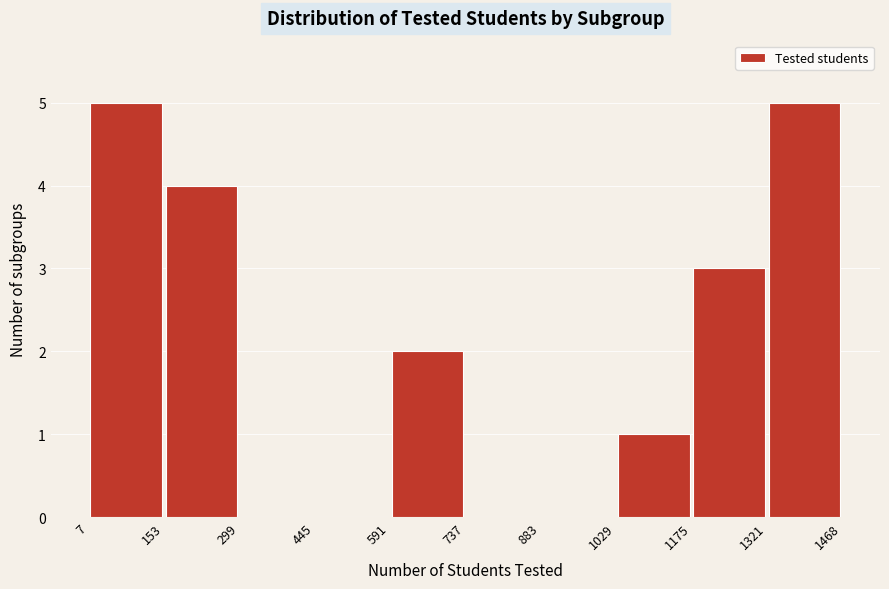

Reading left to right, transcribe this chart: for each bar, give the range it covers on the x-axis and its height. The values are not printed on the chart, so give them approximately, as read against the axis.

7 to 153: 5
153 to 299: 4
299 to 445: 0
445 to 591: 0
591 to 737: 2
737 to 883: 0
883 to 1029: 0
1029 to 1175: 1
1175 to 1321: 3
1321 to 1468: 5